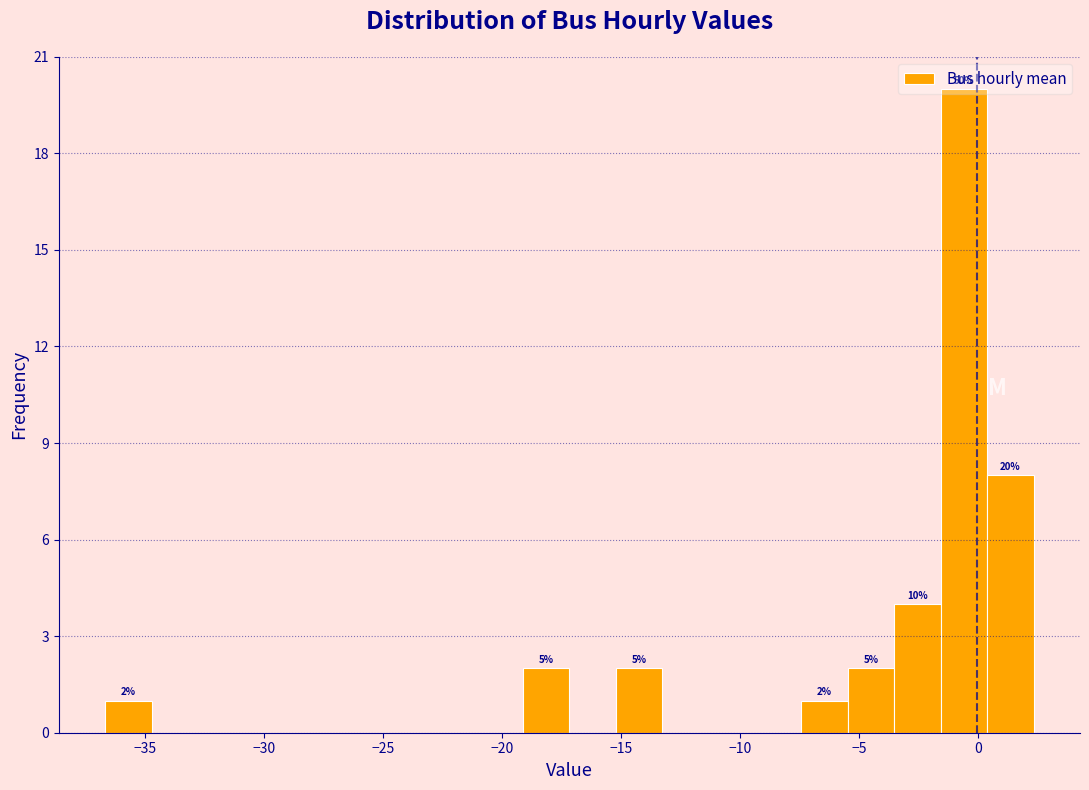

Around what value on the x-axis is the tallest bar? Give the approximate position of its centre, as read against the axis.

-0.5